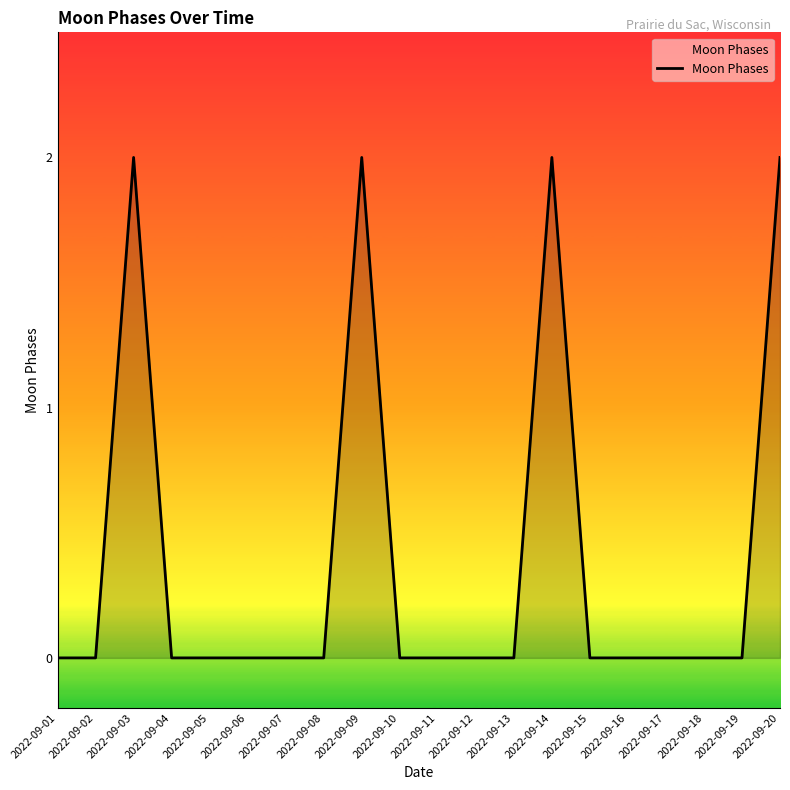

The value at 2022-09-14 is 2. True or false?

True